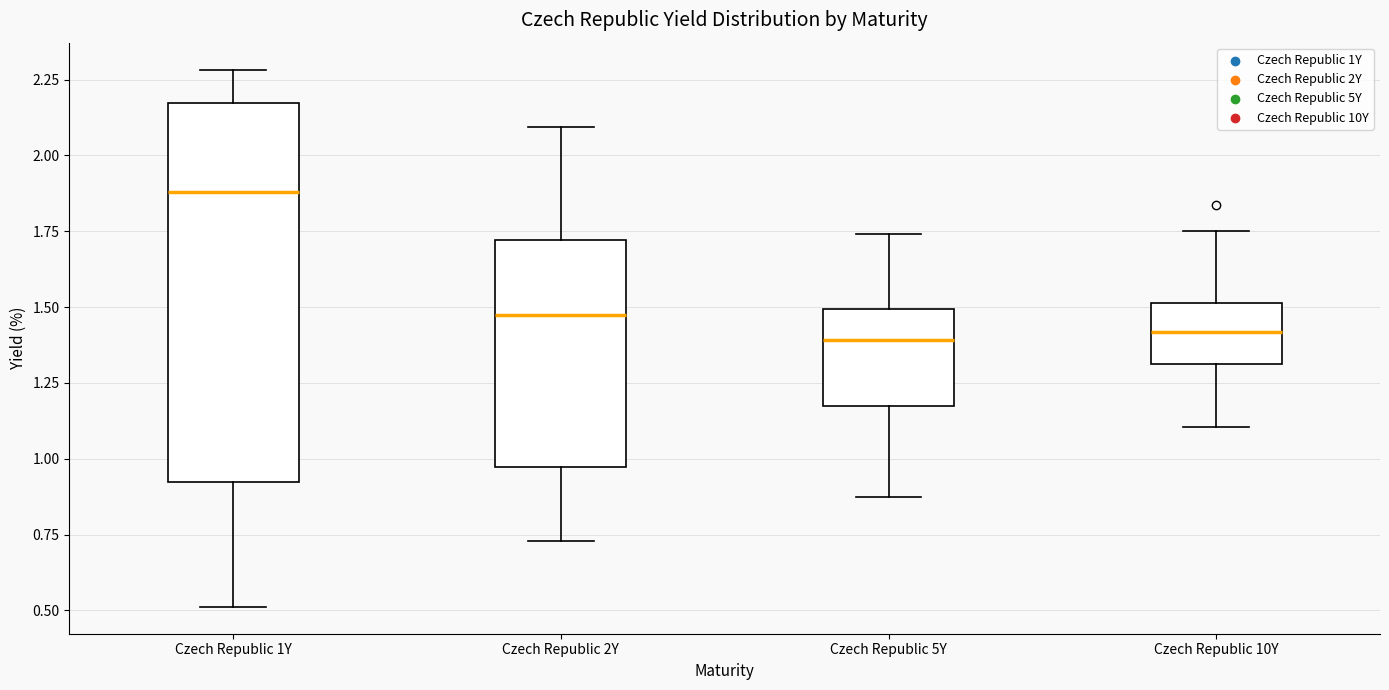

Where is the lower edge of the box for Czech Republic 10Y on the y-axis? The values are not printed on the chart, so give them approximately, as read against the axis.

1.30